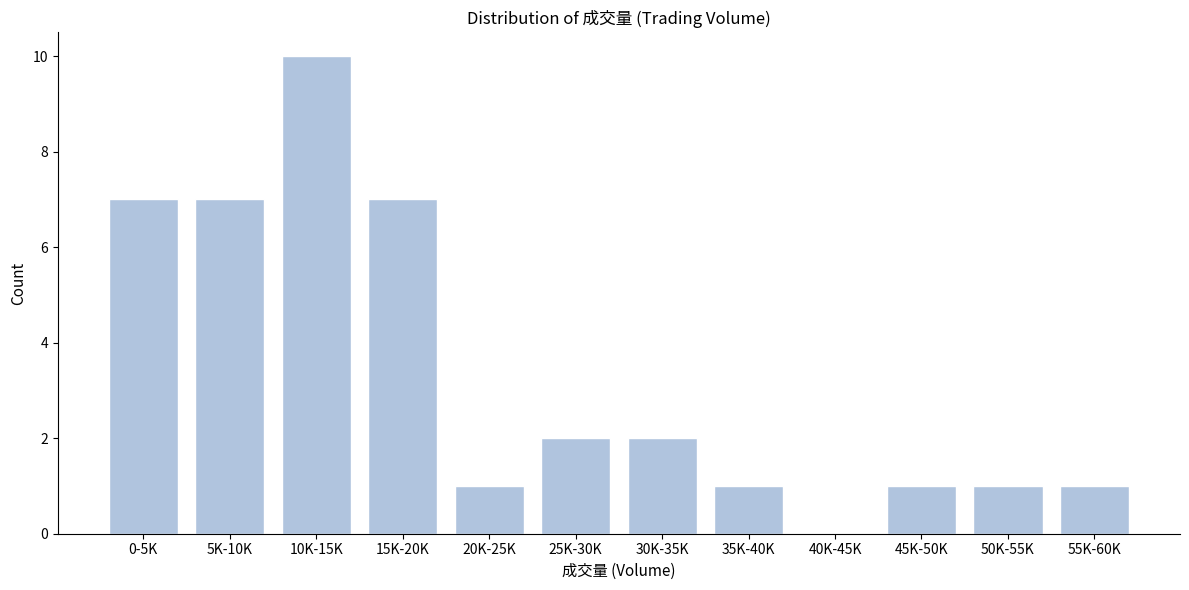

Reading left to right, transcribe all the data shown in this chart.

0-5K=7	5K-10K=7	10K-15K=10	15K-20K=7	20K-25K=1	25K-30K=2	30K-35K=2	35K-40K=1	40K-45K=0	45K-50K=1	50K-55K=1	55K-60K=1